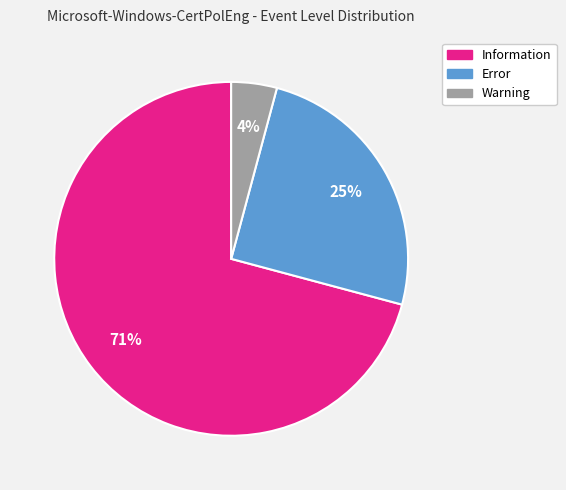

Between Information and Warning, which is larger?

Information